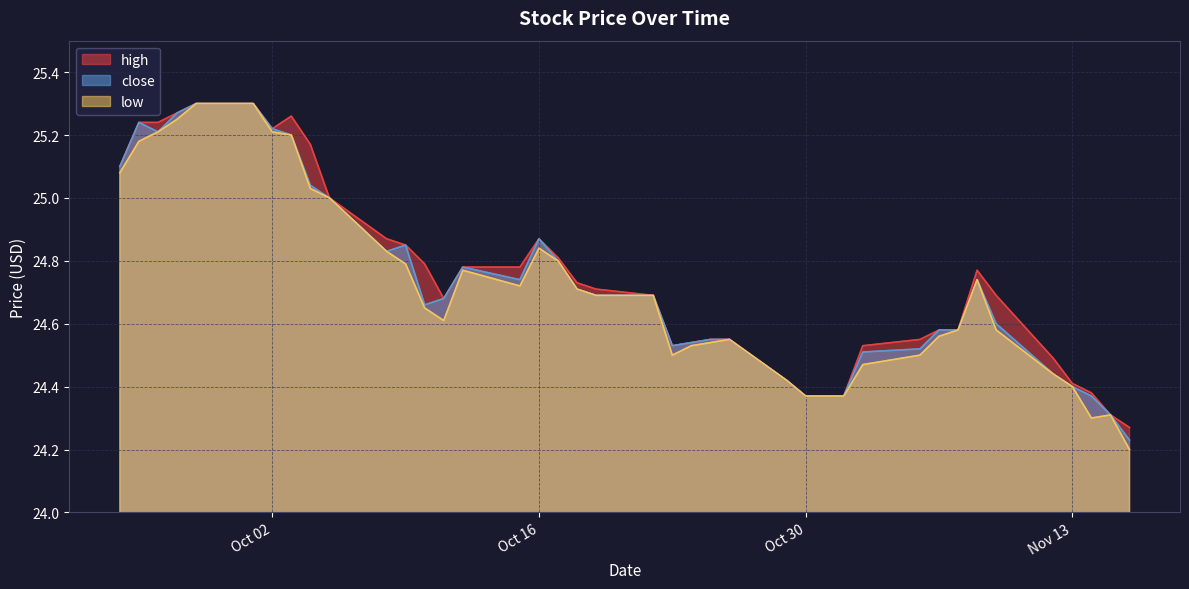

True or false: low and close cross at least once.

False